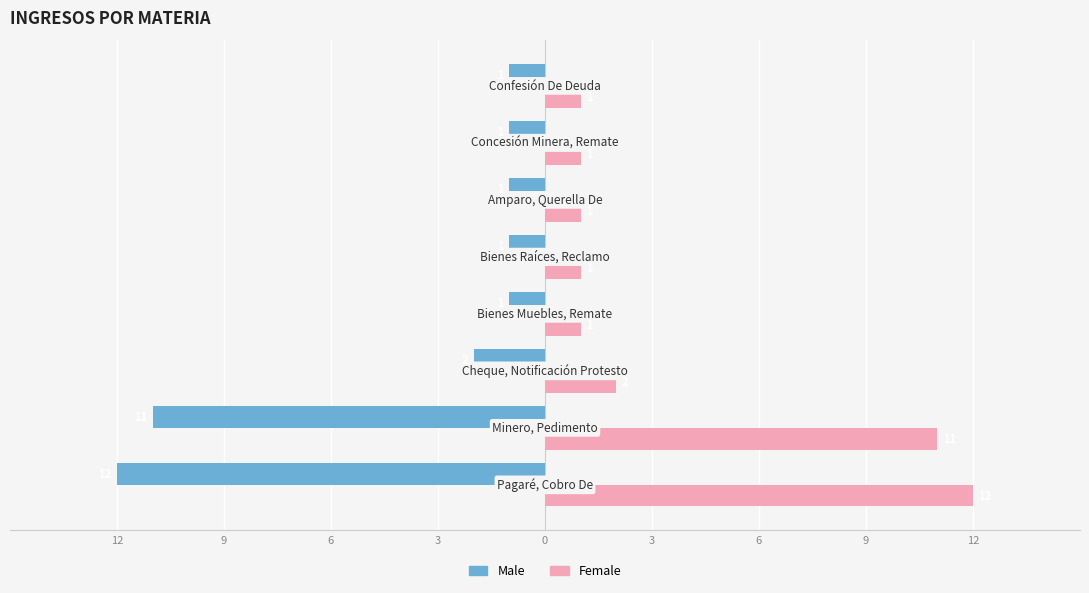

What is the highest value of the Male series?

-1